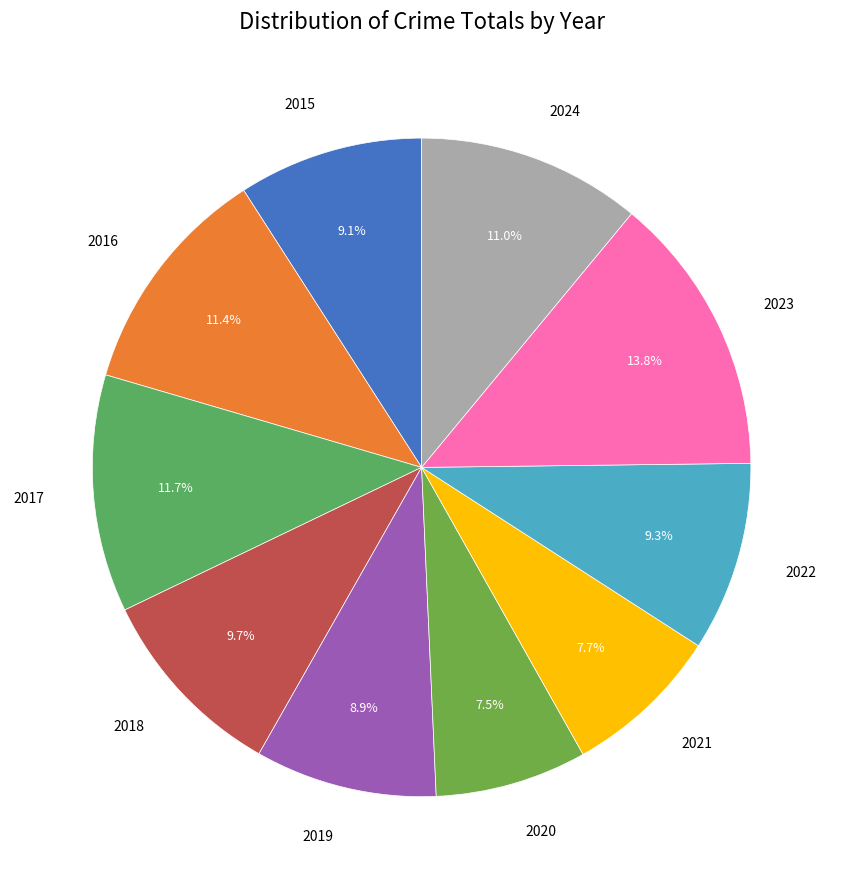

Is there a majority slice in this chart?

No